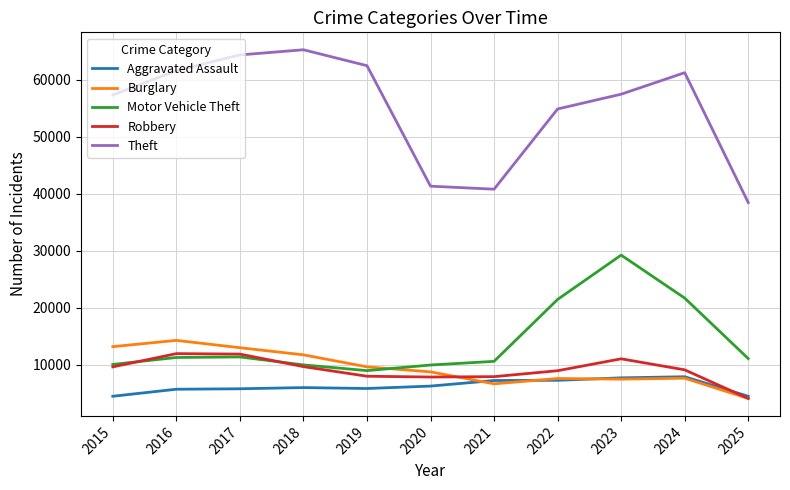

Is the value of Motor Vehicle Theft at 2024 greater than the value of Aggravated Assault at 2025?

Yes